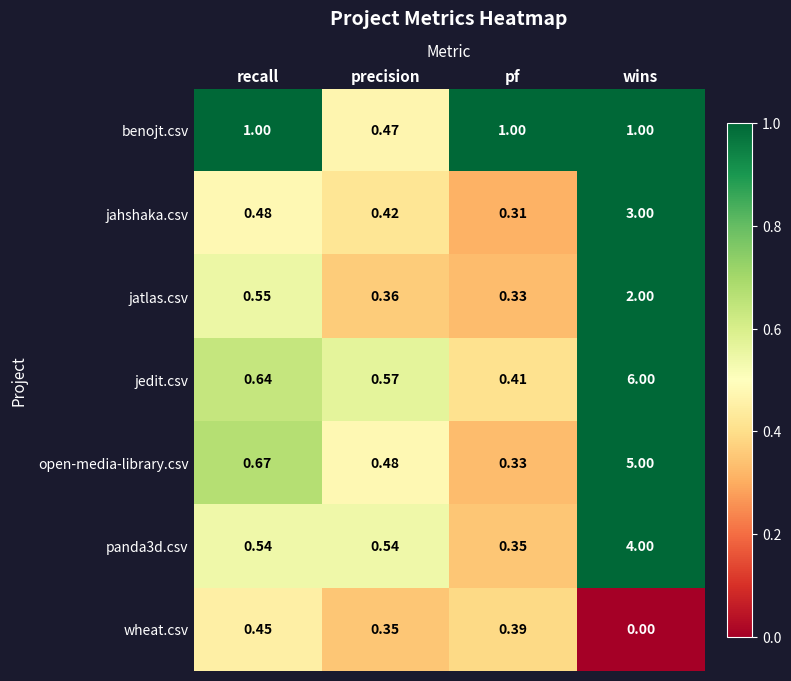

Between recall and wins, which series saw the biggest shift?

jedit.csv